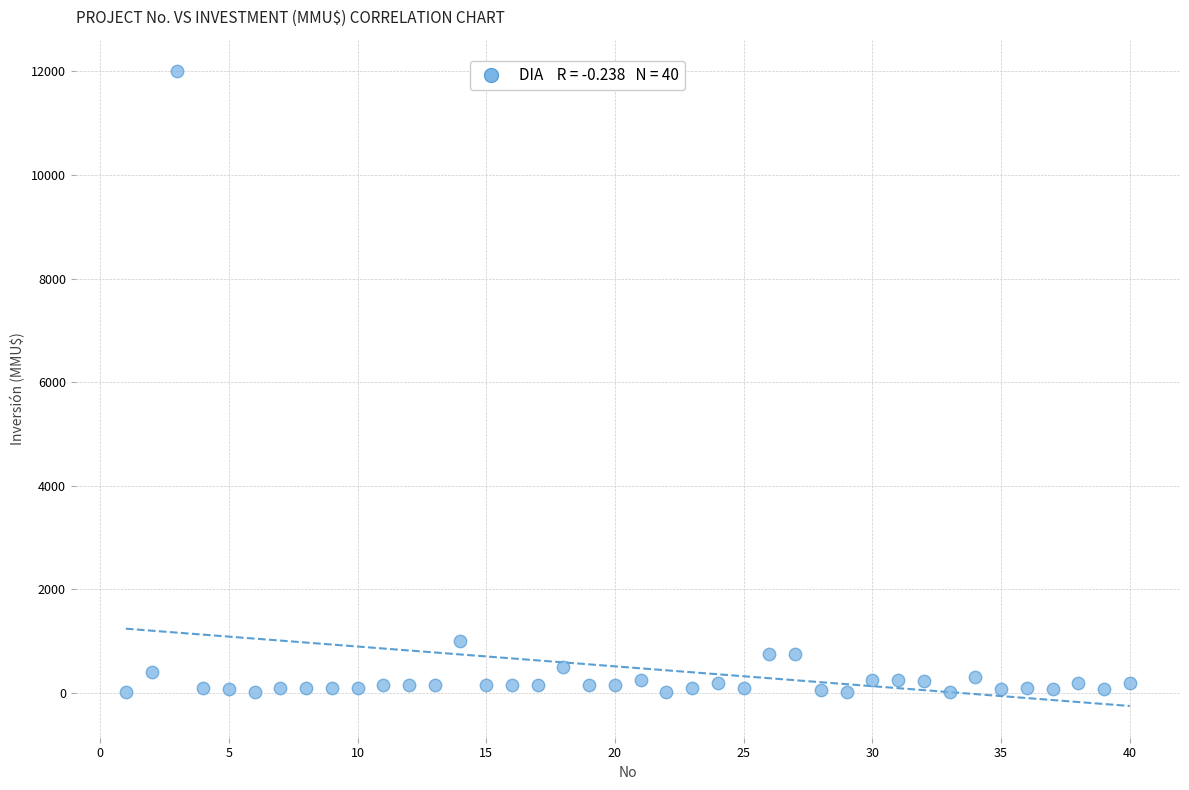

What Y value in the scatter plot is closest to 6005?

1000